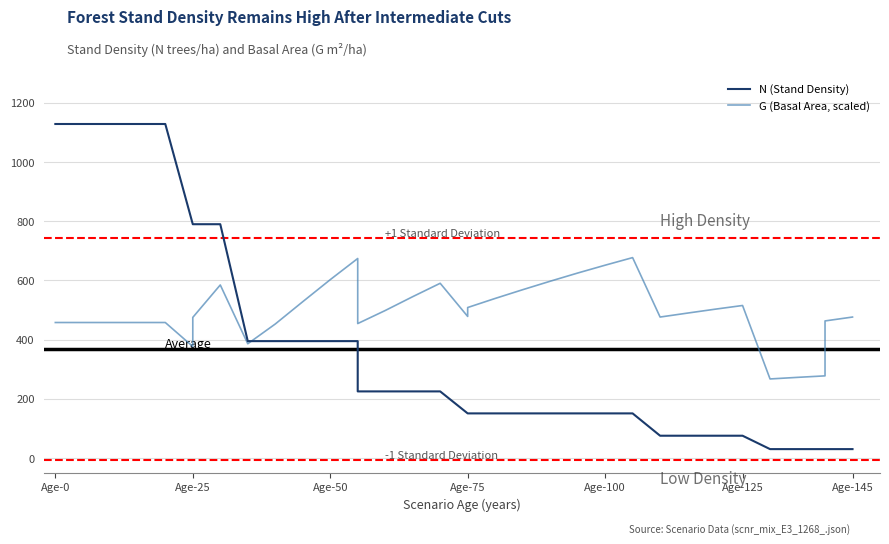

At how many categories does at least one series exceed 922?

5